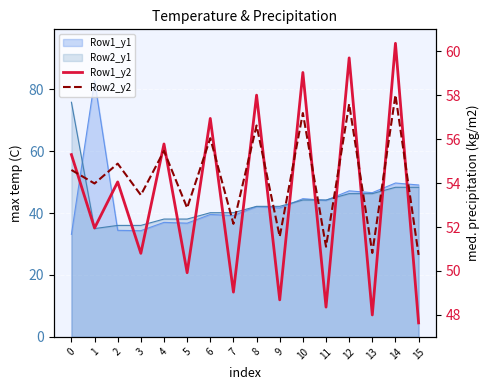

What is the difference between the maximum and second lowest values in the Row2_y2 series?

7.2